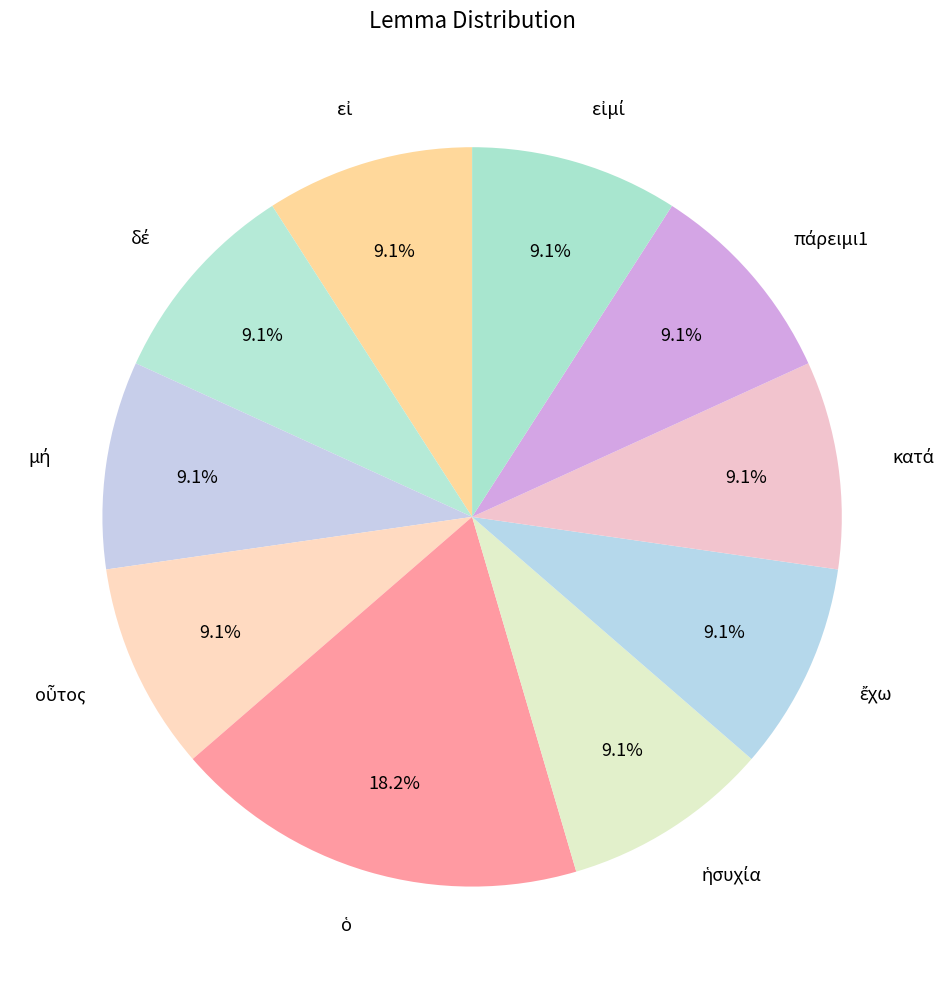

Does any single category account for the majority?

No